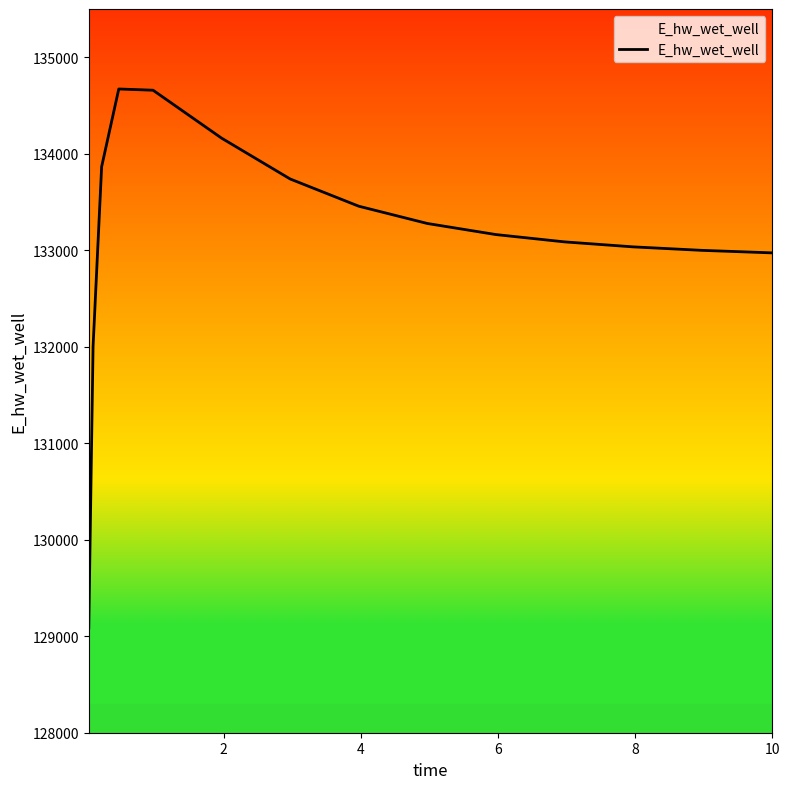

What is the difference between the maximum and minimum values?

5584.7